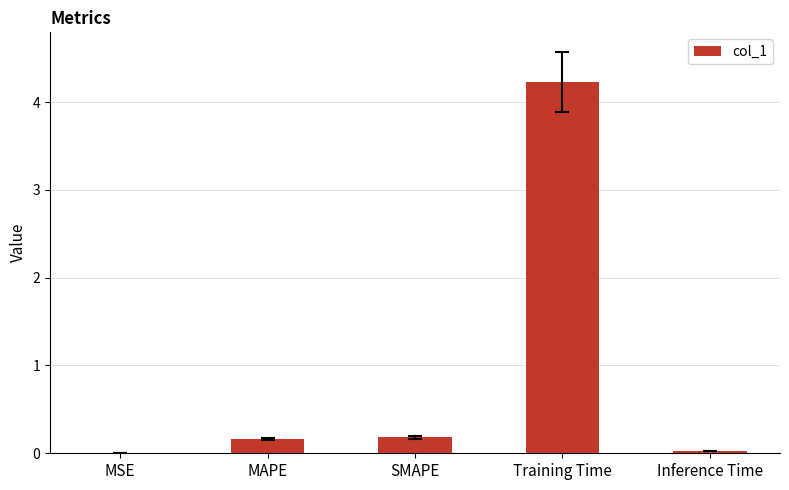

Does the chart contain stacked bars?

No